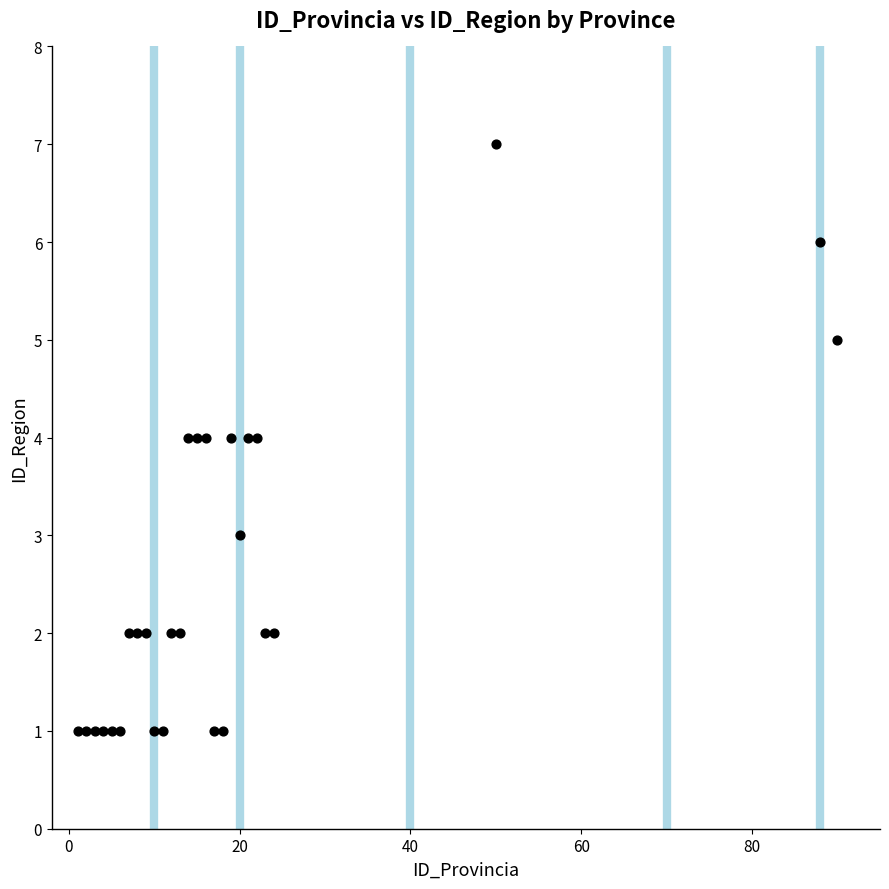

What is the range of X values (max minus min)?

89